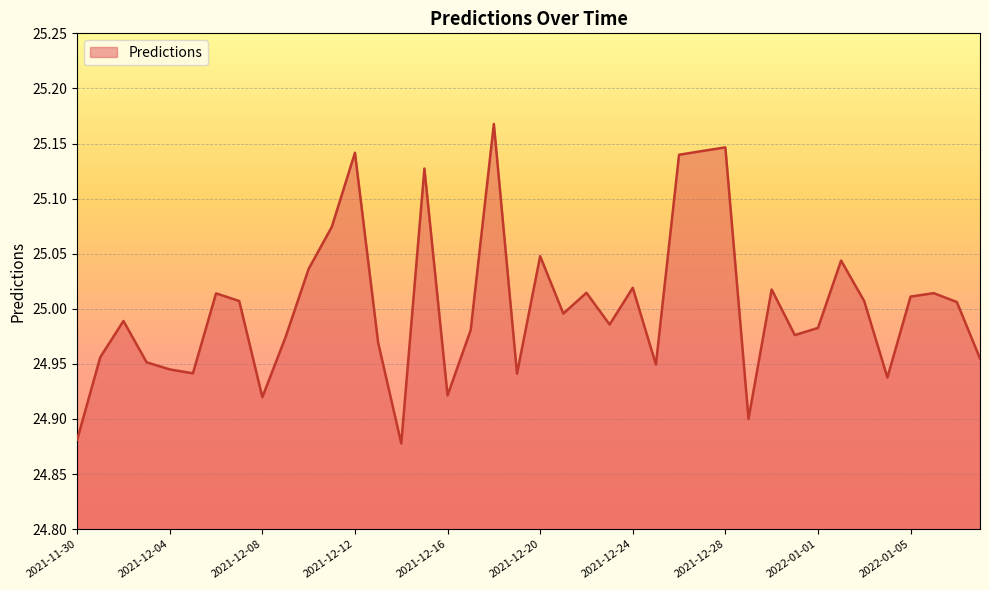

What is the difference between the maximum and minimum values?

0.3